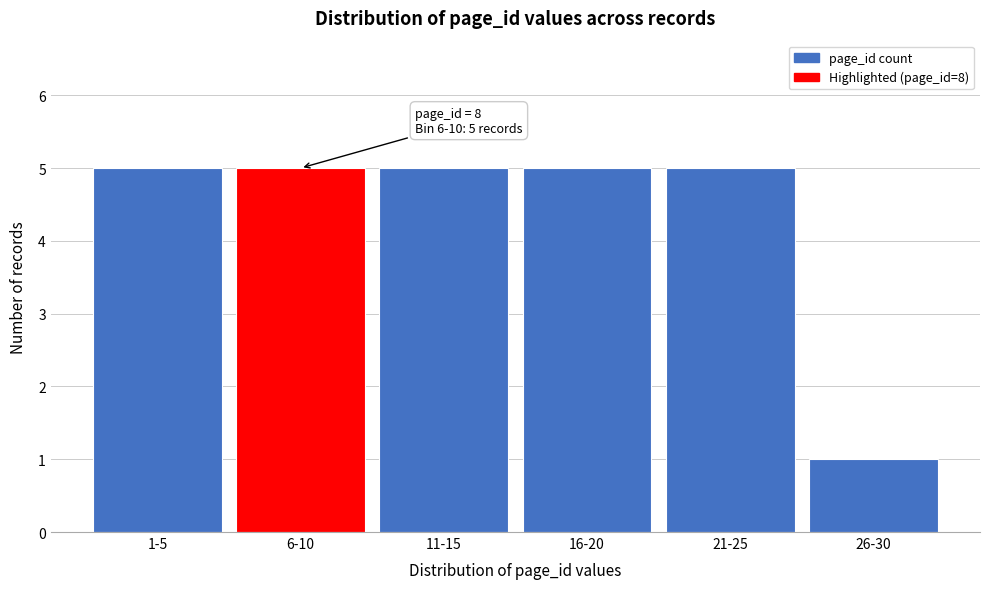

Reading left to right, what are all the values shown in this chart?

1-5=5	6-10=5	11-15=5	16-20=5	21-25=5	26-30=1